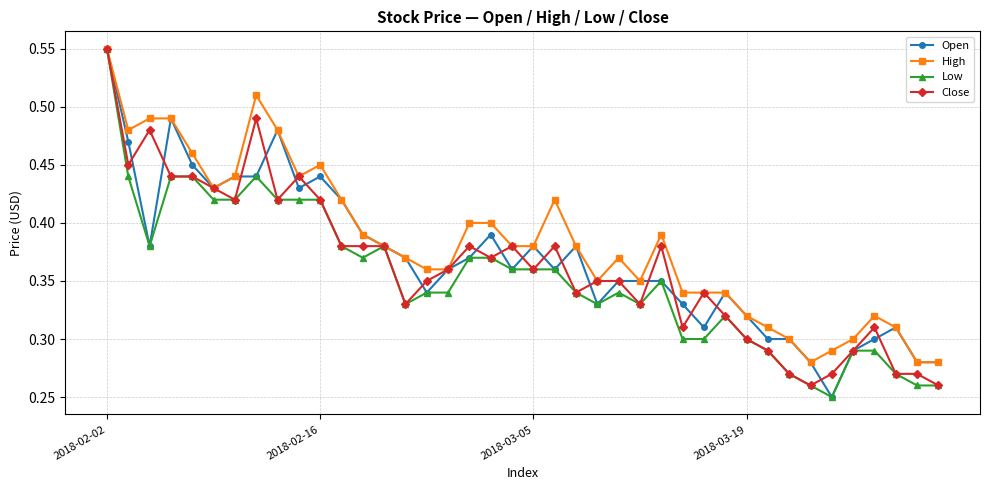

What is the sum of all Low values?

14.1